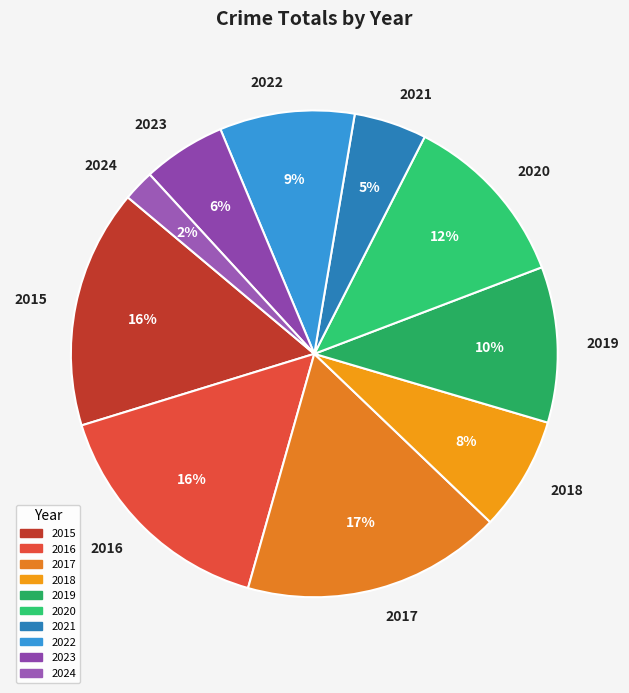

How many segments does this pie chart have?

10